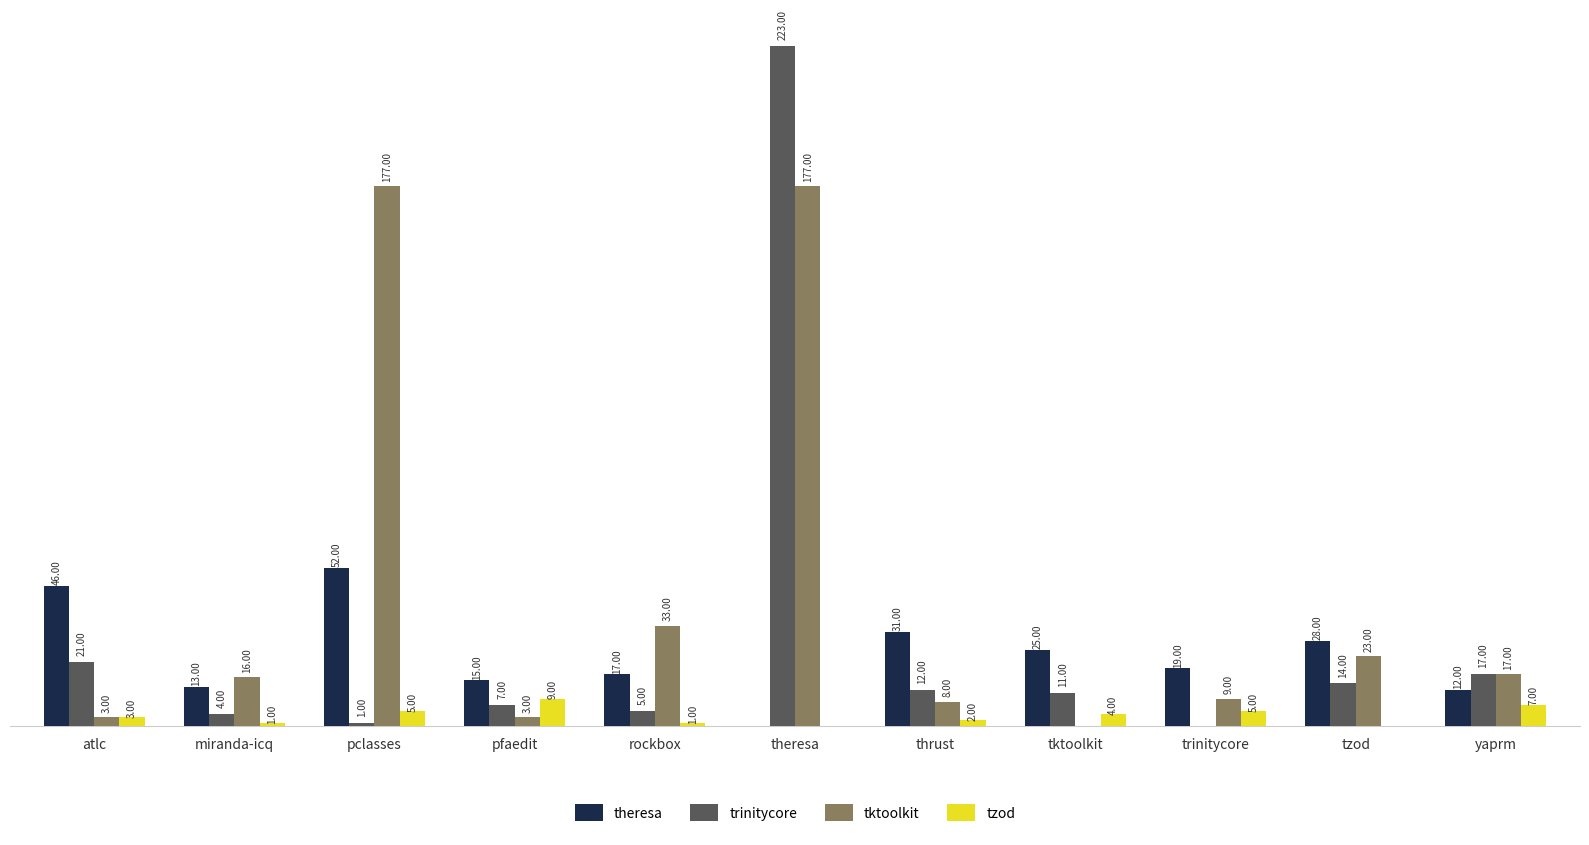

At which category is the sum across all series the highest?

theresa